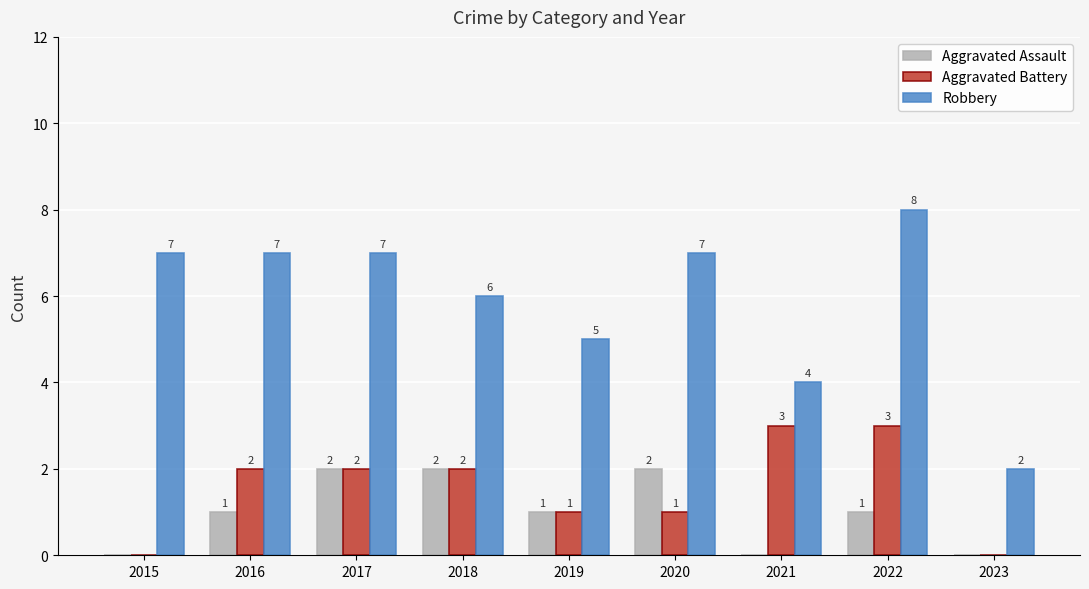

How many distinct data groups are displayed?

3